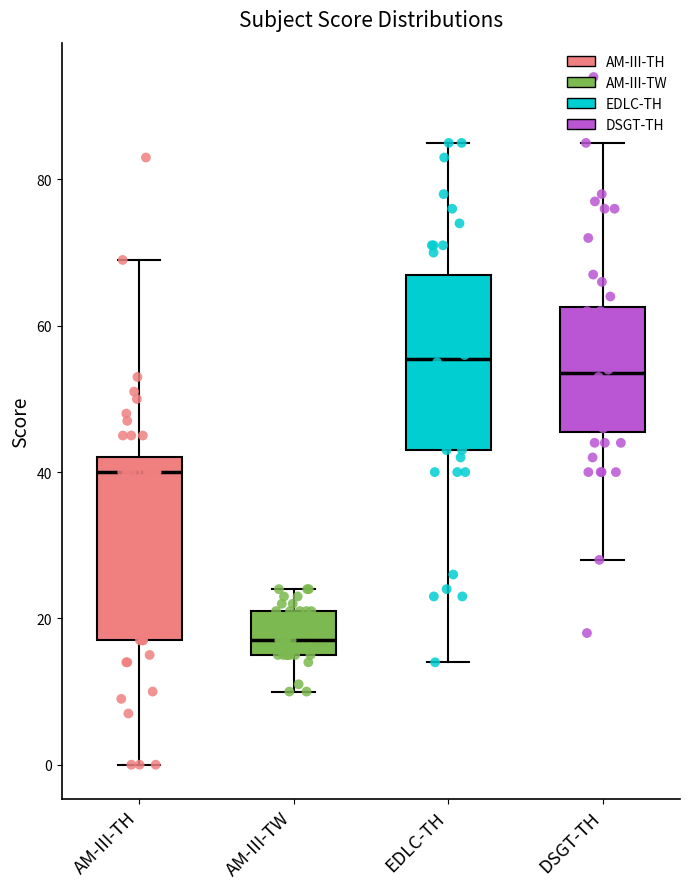

Where is the upper edge of the box for AM-III-TH on the y-axis? The values are not printed on the chart, so give them approximately, as read against the axis.

42